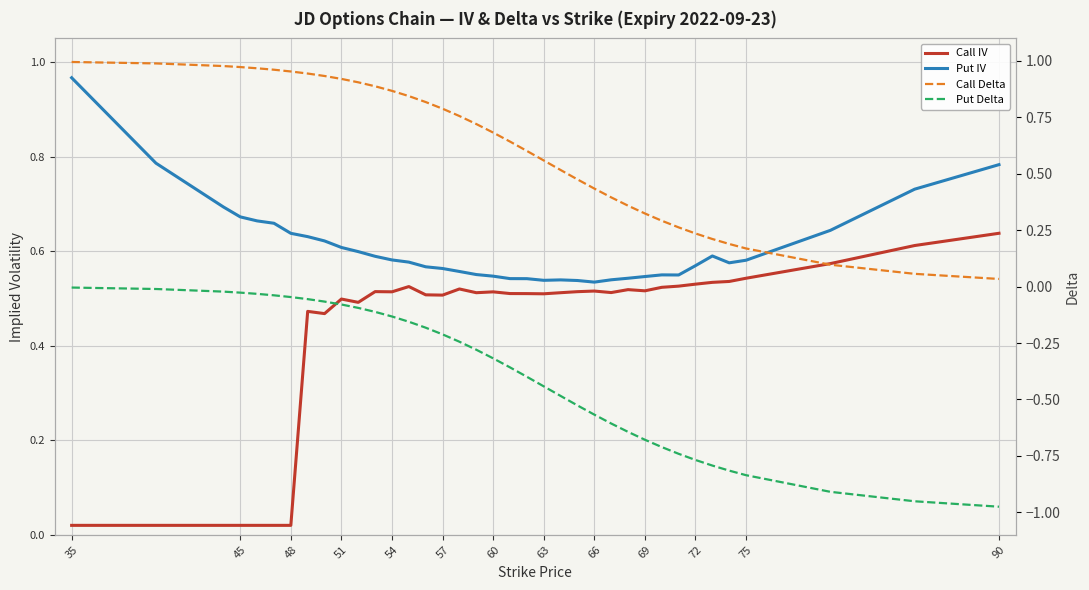

How many categories are shown in the chart?

37